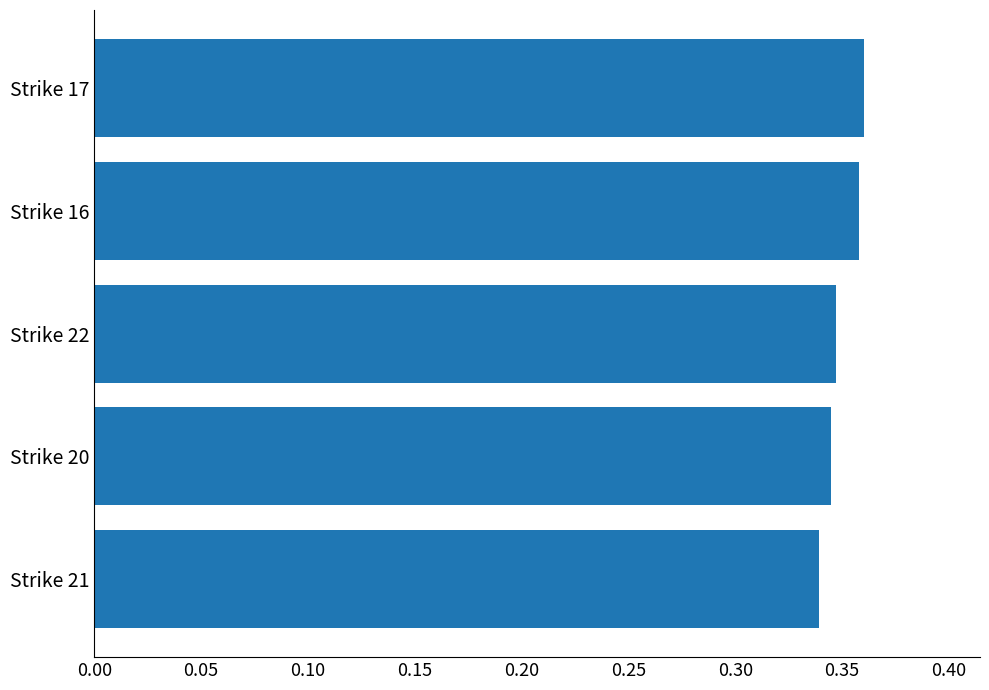

The chart shows a value of 0.1 at Strike 22. True or false?

False